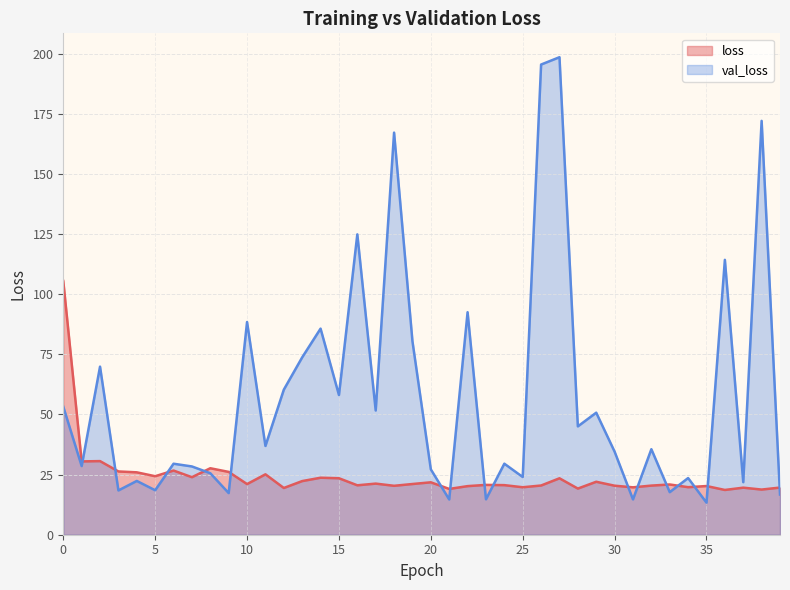

Reading left to right, what are all the values shown in this chart?

loss: 105.5	30.5	30.6	26.3	25.9	24.3	26.7	23.9	27.6	26.1	21.1	25.1	19.4	22.3	23.7	23.5	20.5	21.3	20.3	21.1	21.8	19.0	20.2	20.7	20.6	19.7	20.5	23.5	19.2	22.0	20.4	19.7	20.4	20.9	19.8	20.2	18.6	19.6	18.8	19.6
val_loss: 53.2	28.6	69.9	18.4	22.4	18.5	29.5	28.4	25.6	17.3	88.4	36.9	60.3	73.7	85.7	58.1	124.9	51.6	167.2	80.4	27.2	14.7	92.5	14.7	29.5	24.0	195.5	198.5	45.0	50.7	34.5	14.7	35.6	17.7	23.6	13.3	114.3	21.8	172.1	16.7